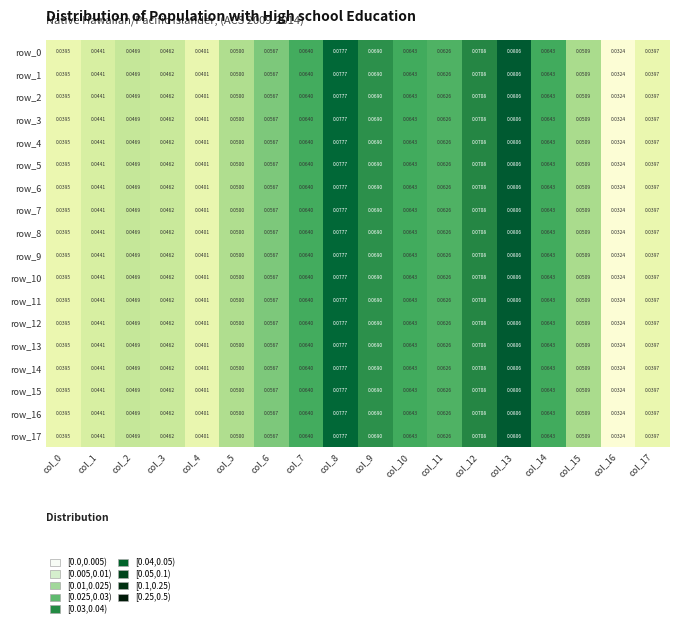

Is the value of row_11 at col_12 greater than the value of row_10 at col_1?

Yes